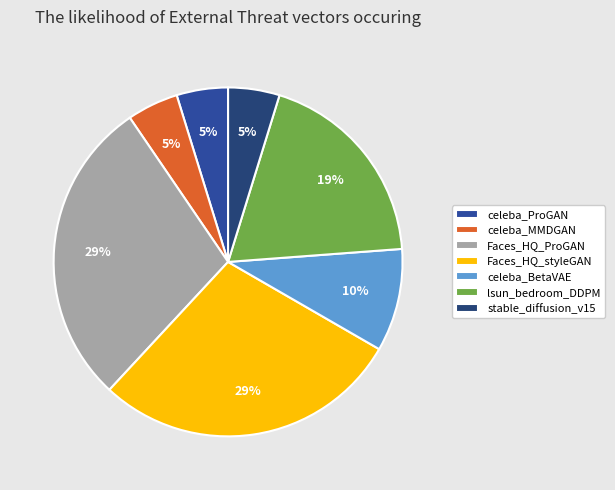

To the nearest percent, what is the average slice percentage?

14%